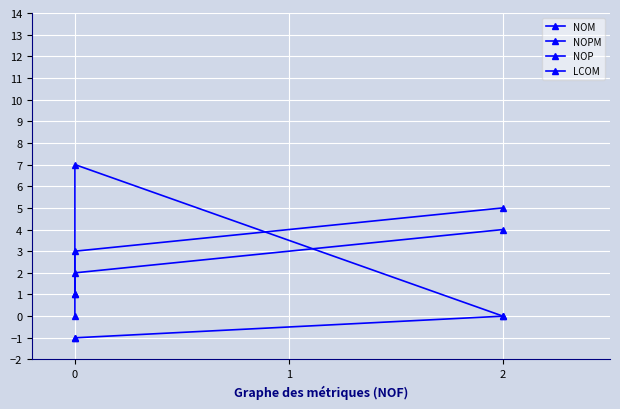

What is the value of the NOPM point at the 2nd from the left?

2